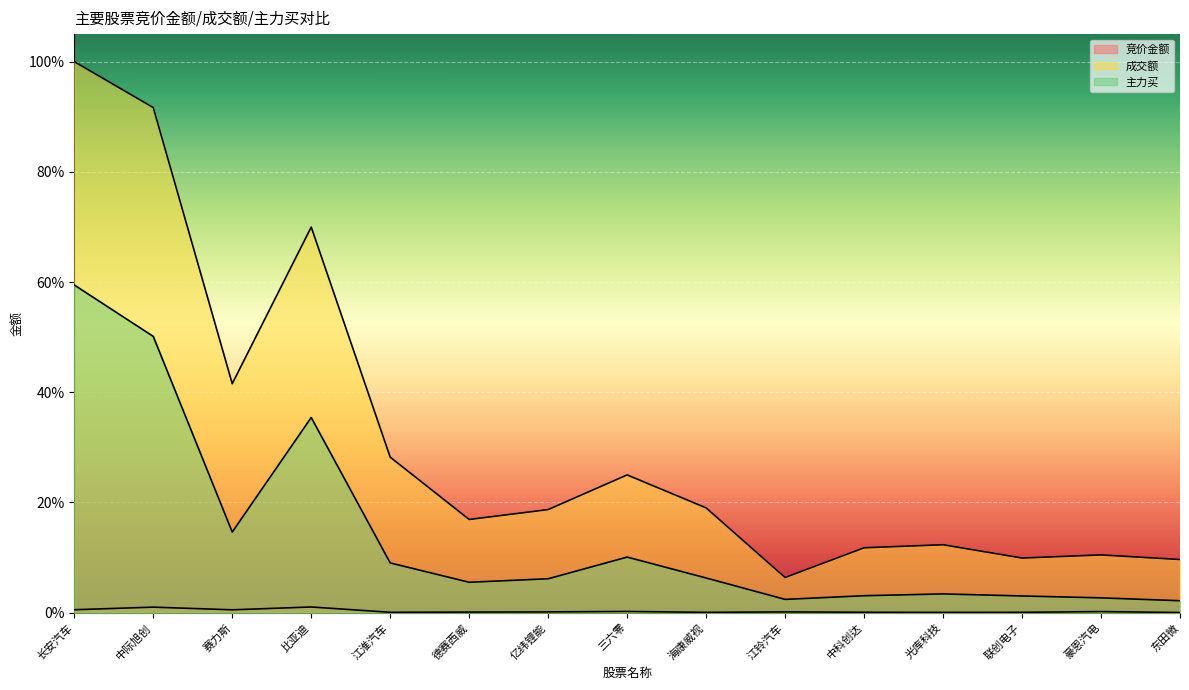

Is the value of 主力买 at 德赛西威 greater than the value of 竞价金额 at 联创电子?

Yes